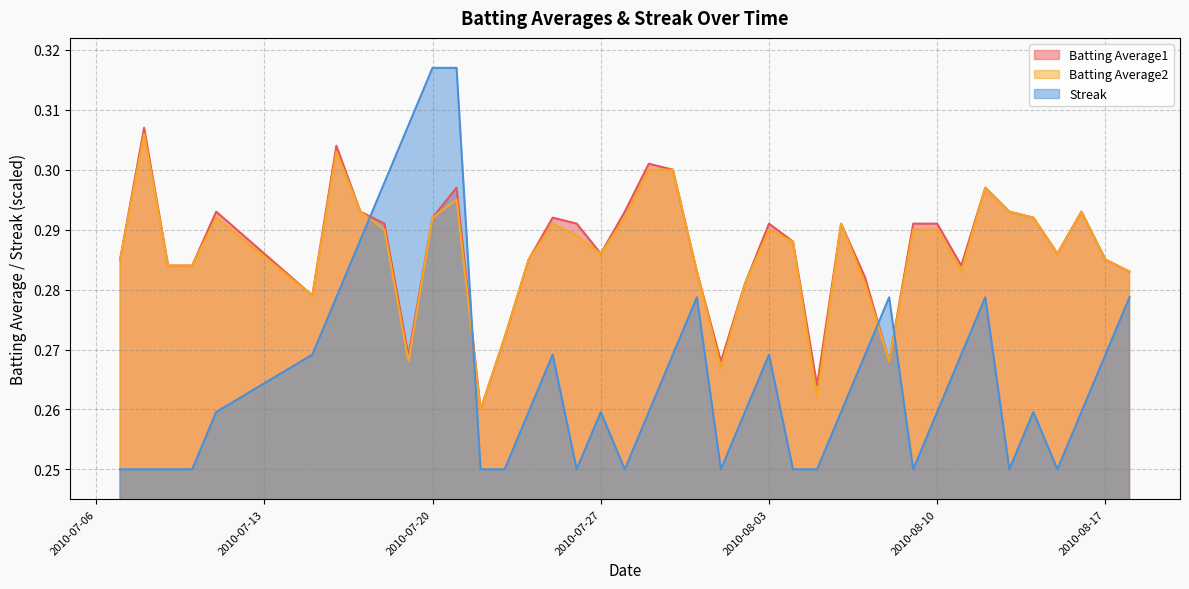

What is the label of the 37th point from the right?

2010-07-10